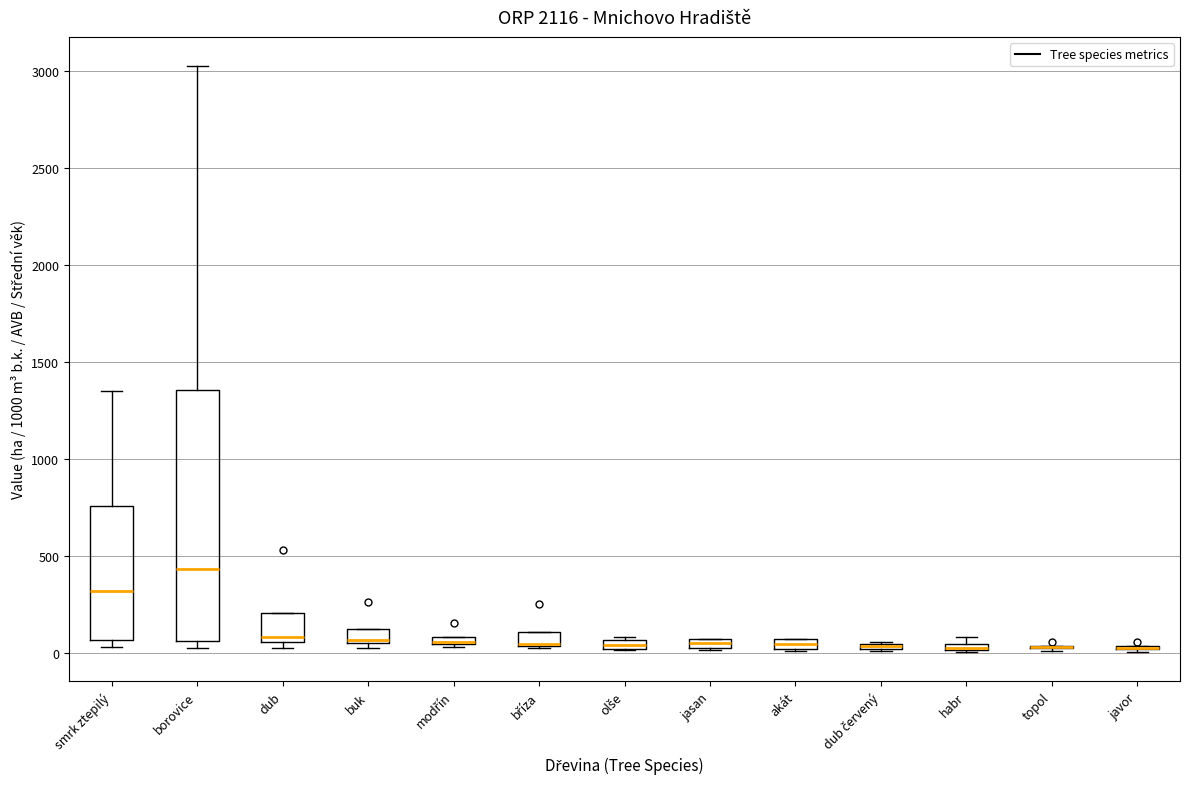

Comparing the boxes themselves (not the whiskers), which one is the tallest?

borovice